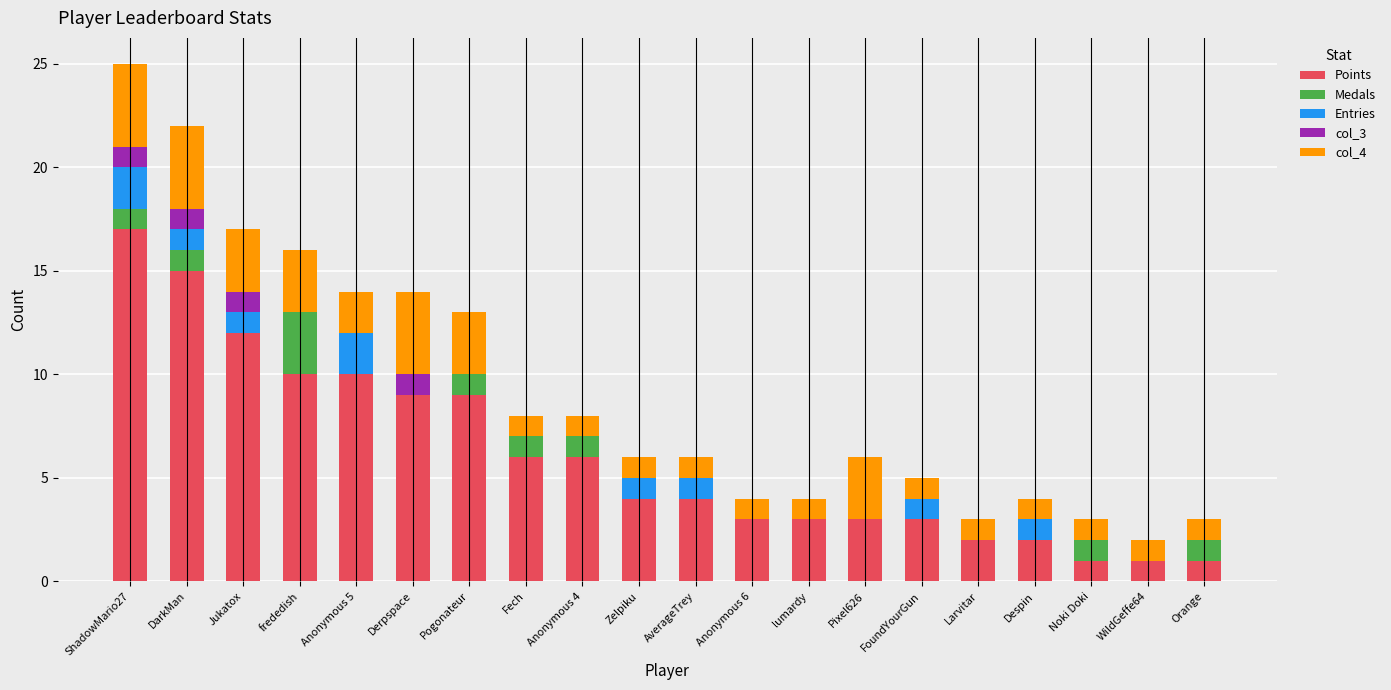

What is the maximum value for Points?

17